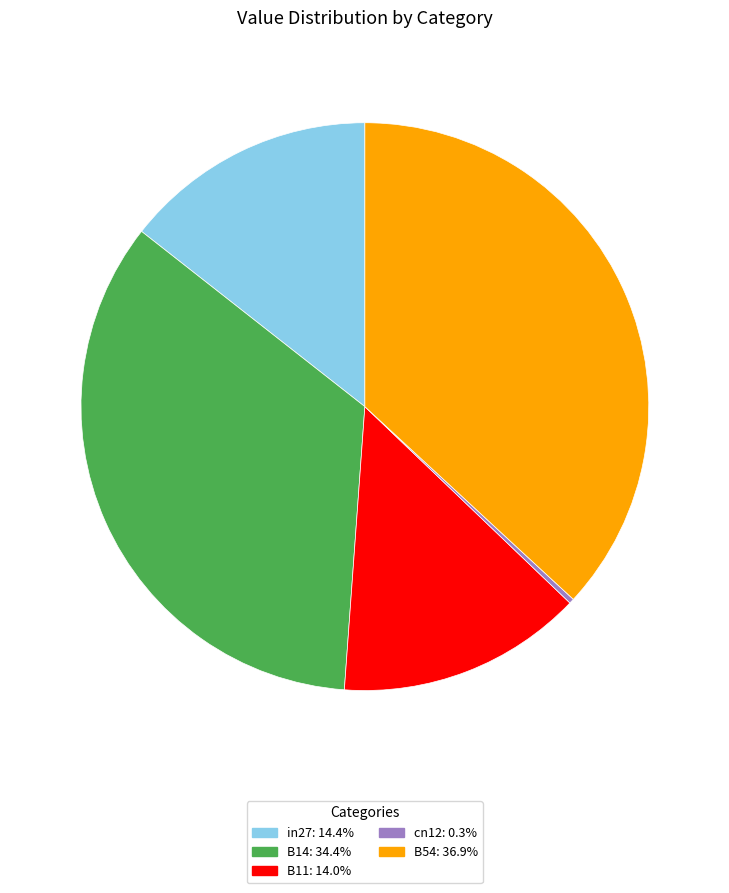

How many slices are in this pie chart?

5